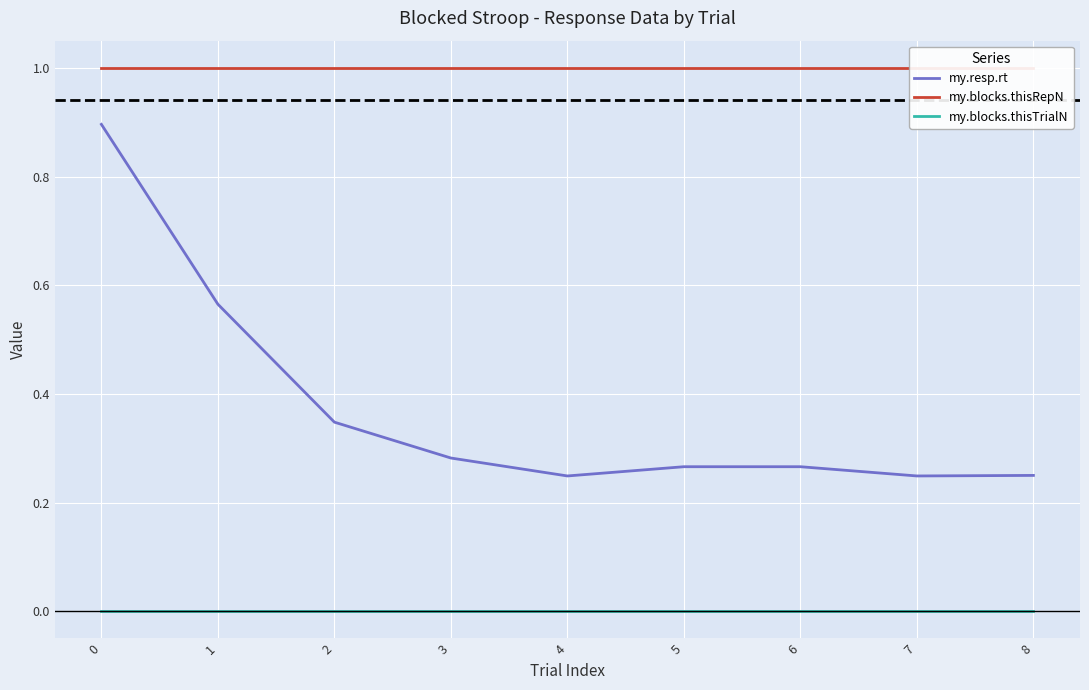

Is it true that my.resp.rt equals 0.1 at 5?

False